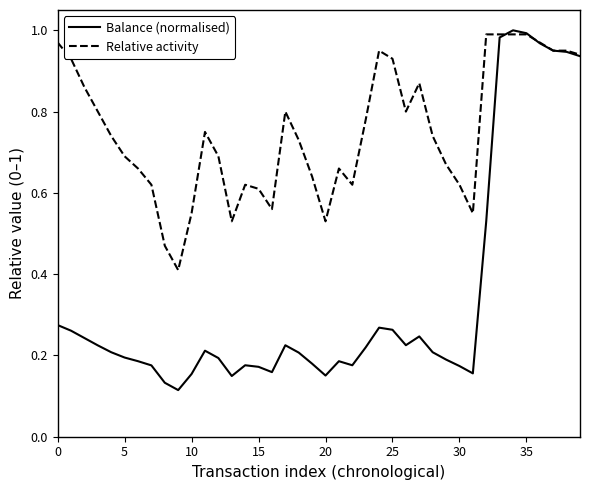

Rank the series by their average value, from lowest to highest.

Balance (normalised), Relative activity